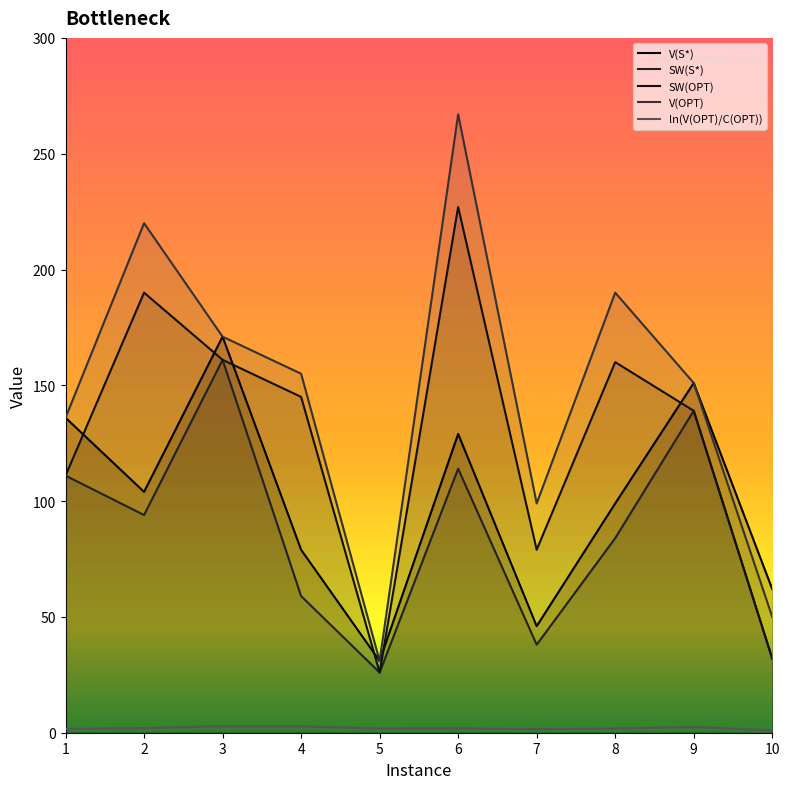

True or false: V(S*) and V(OPT) intersect in this chart.

False